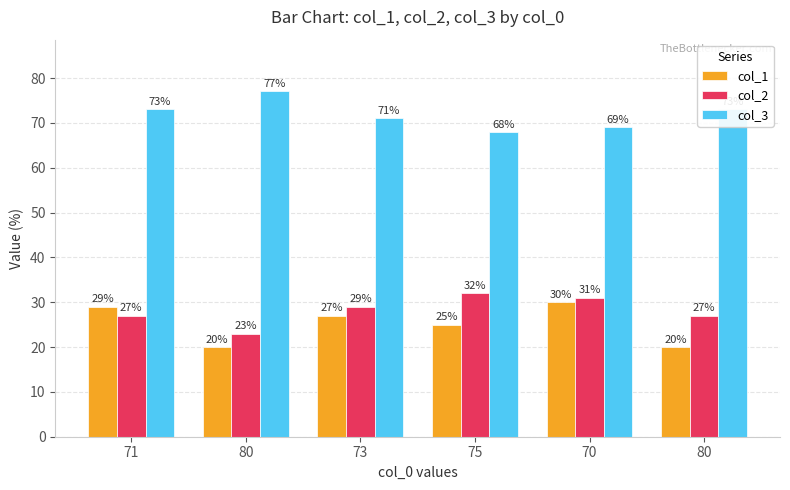

How many categories are shown in the chart?

6